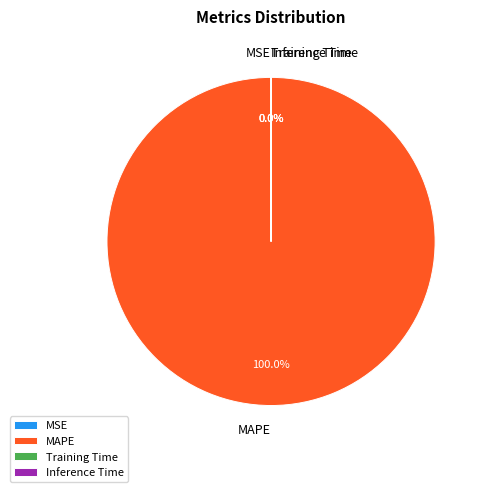

To the nearest percent, what is the average slice percentage?

25%